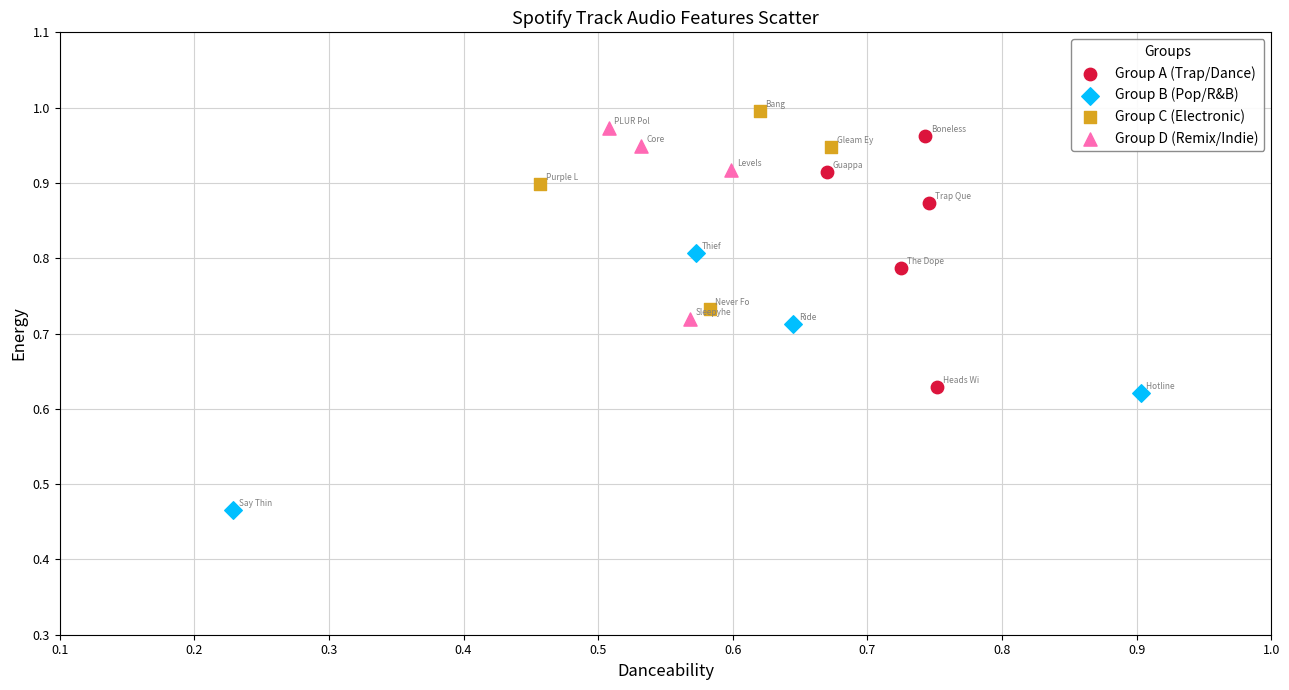

Which series contains the lowest Y value?

Group B (Pop/R&B)